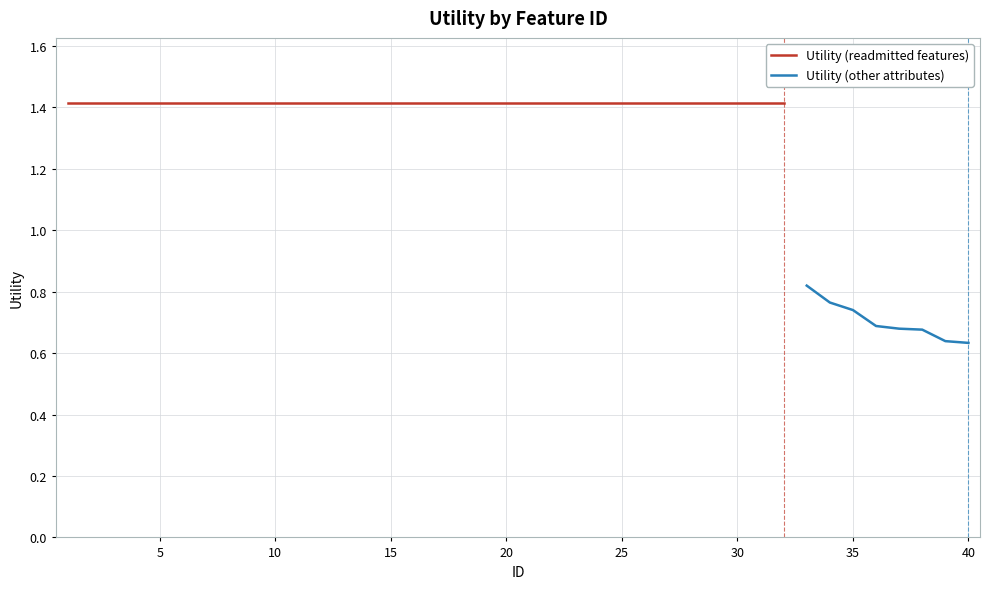

Reading left to right, extract all data points from this chart.

1.4	1.4	1.4	1.4	1.4	1.4	1.4	1.4	1.4	1.4	1.4	1.4	1.4	1.4	1.4	1.4	1.4	1.4	1.4	1.4	1.4	1.4	1.4	1.4	1.4	1.4	1.4	1.4	1.4	1.4	1.4	1.4	0.8	0.8	0.7	0.7	0.7	0.7	0.6	0.6